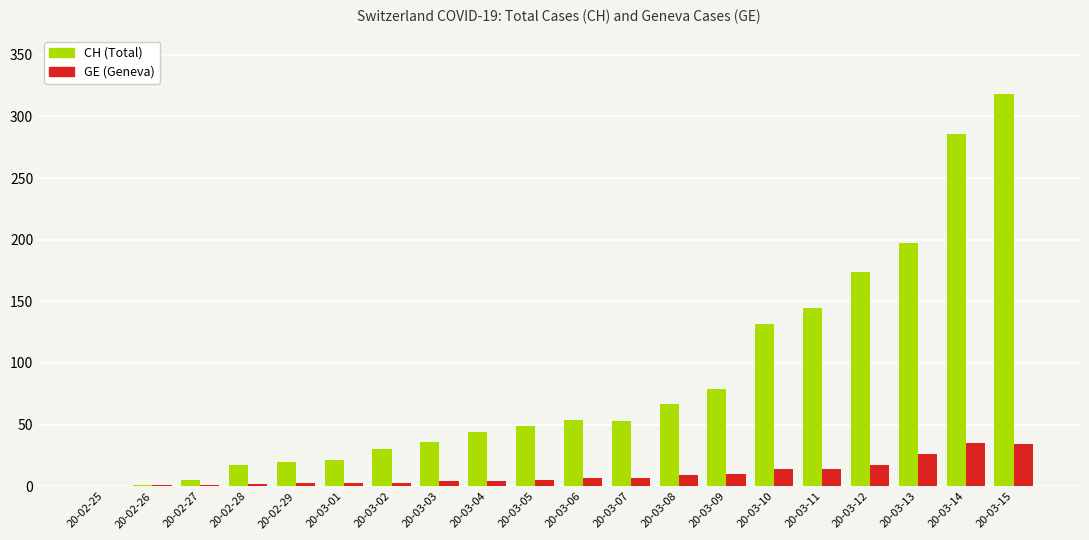

How many categories are shown in the chart?

20